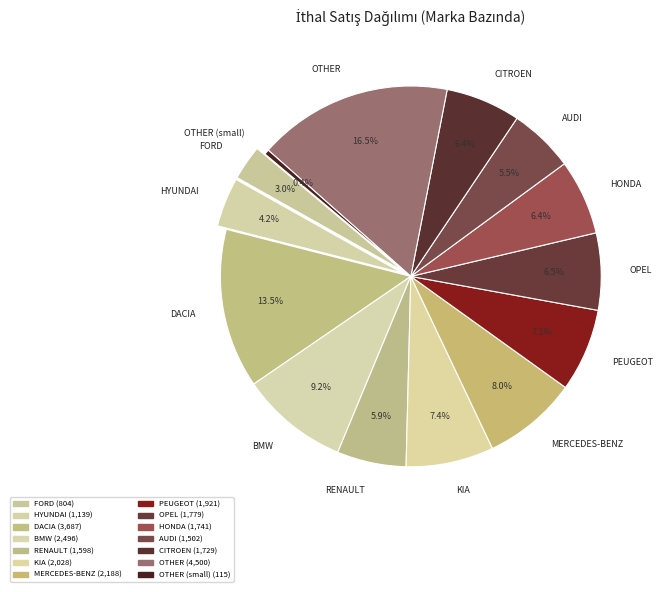

What is the ratio of the value at HYUNDAI to the value at OPEL?

0.6